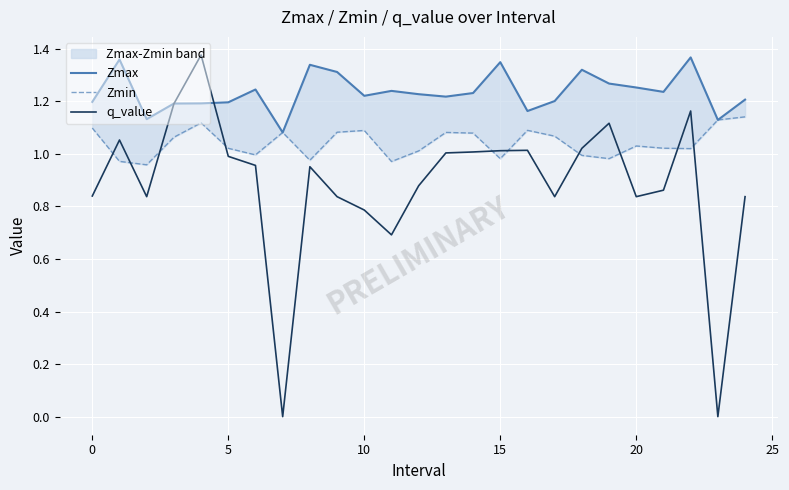

What is the sum of all Zmax values?

30.9